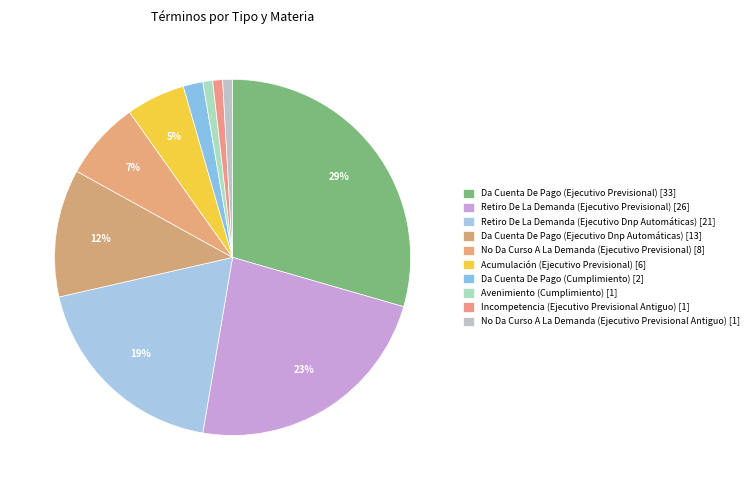

Count the number of slices in the pie.

10